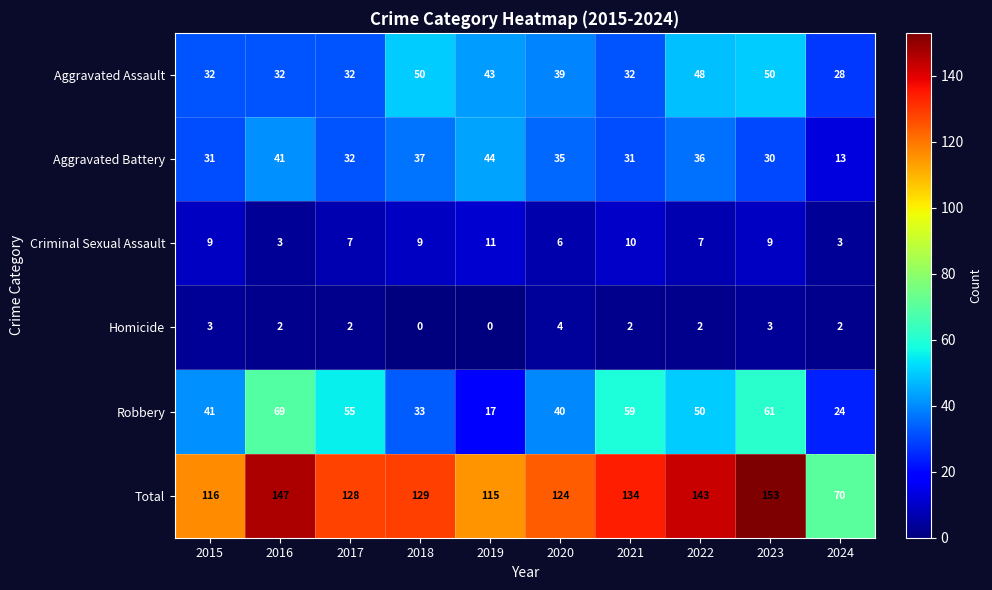

Rank the series by their maximum value, from highest to lowest.

Total, Robbery, Aggravated Assault, Aggravated Battery, Criminal Sexual Assault, Homicide